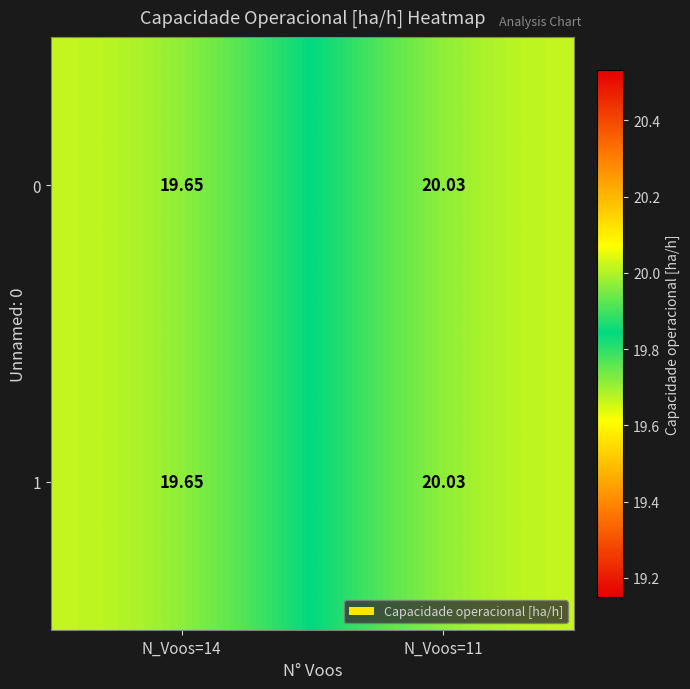

What is the greatest value displayed?

20.0